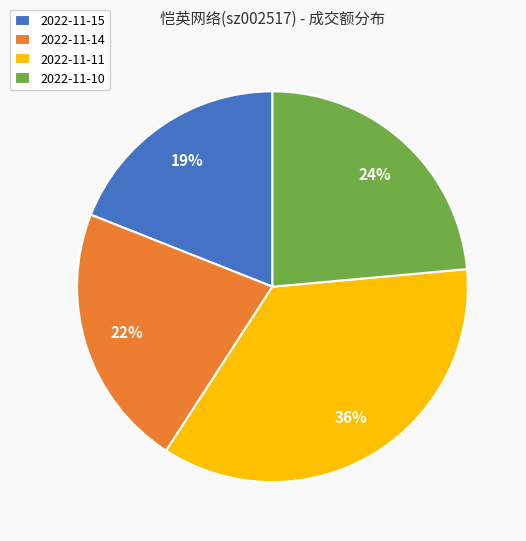

The 2022-11-11 slice represents 22% of the pie. True or false?

False